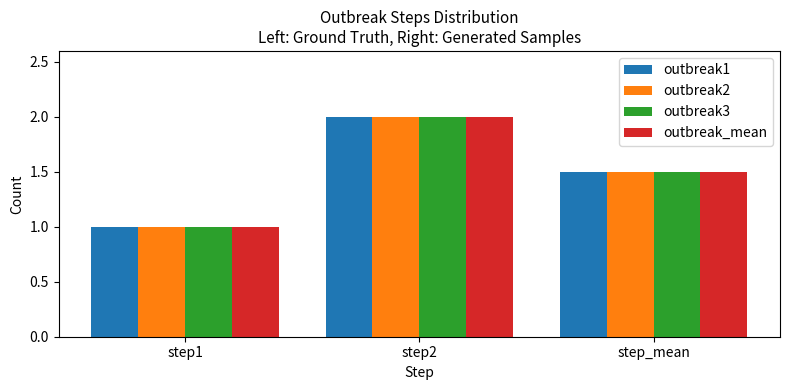

Are the bars grouped side by side (vs. stacked)?

Yes